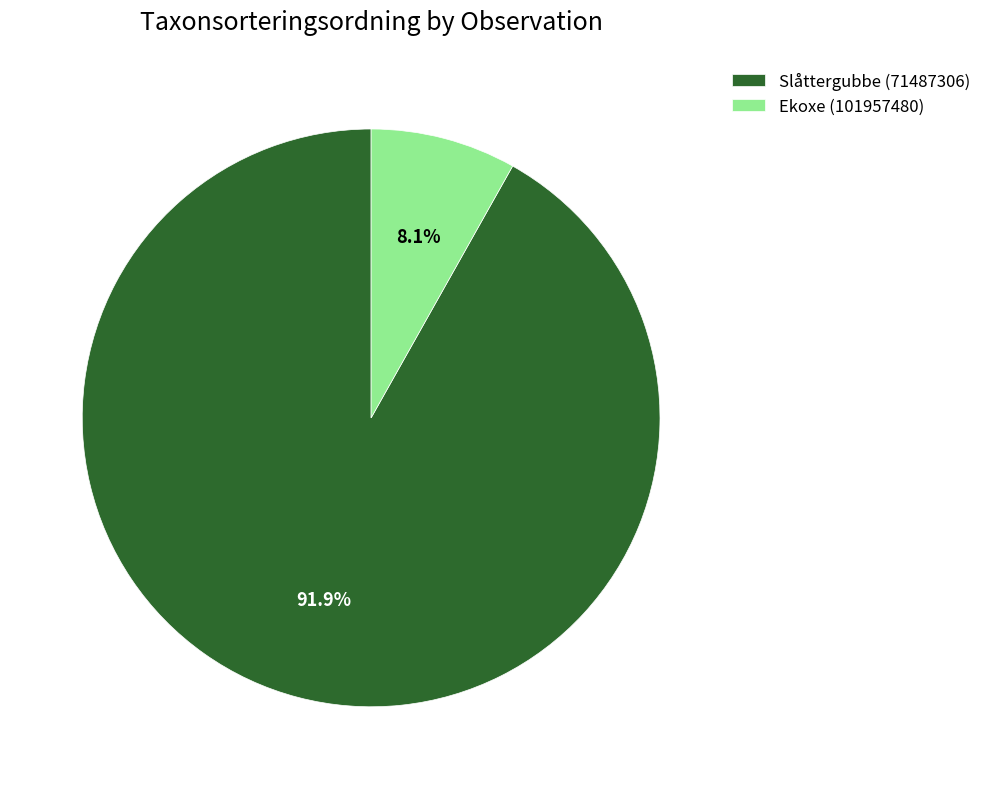

Approximately how many times larger is the value at Slåttergubbe (71487306) compared to Ekoxe (101957480)?

11.3